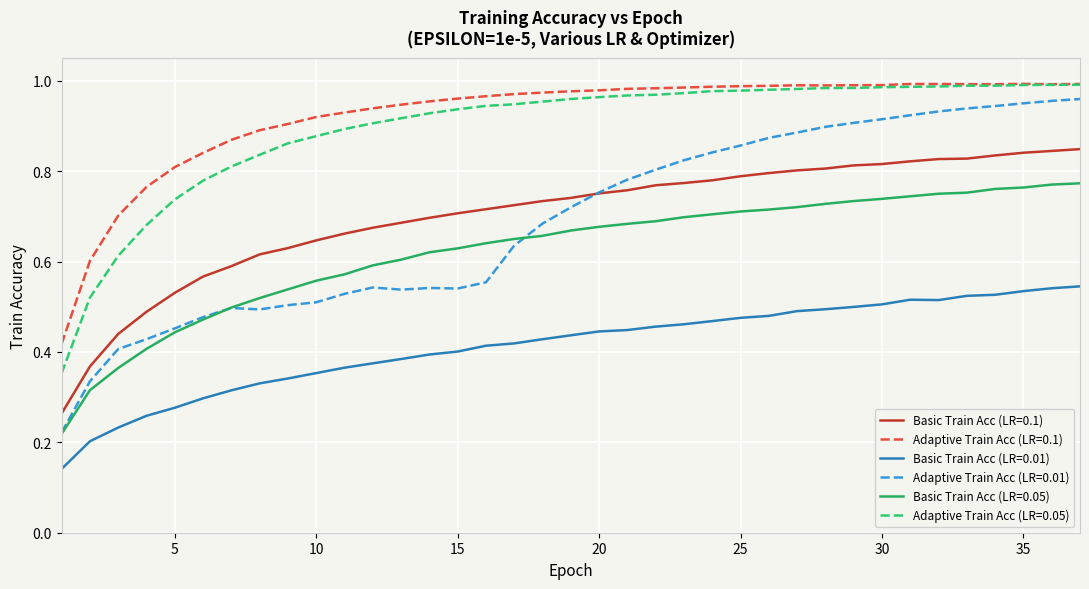

True or false: Basic Train Acc (LR=0.01) and Adaptive Train Acc (LR=0.01) cross at least once.

False